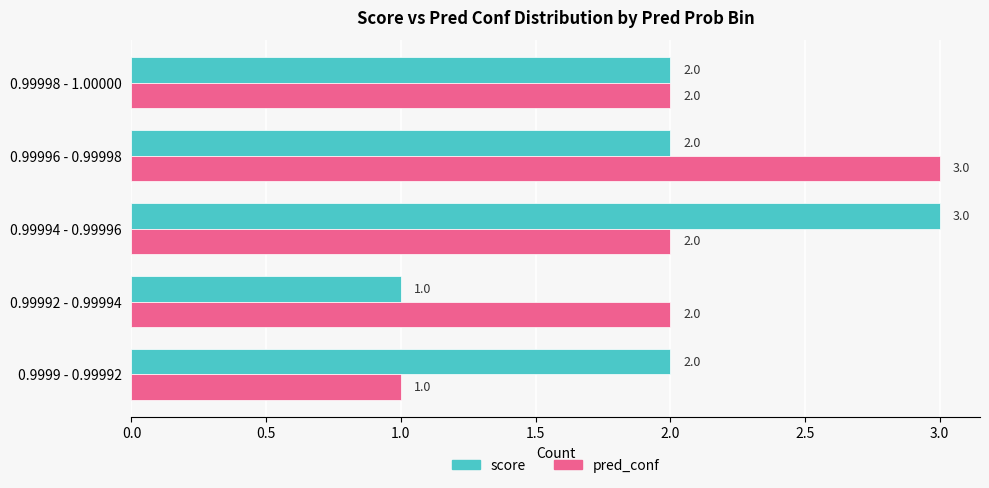

What is the maximum value for score?

3